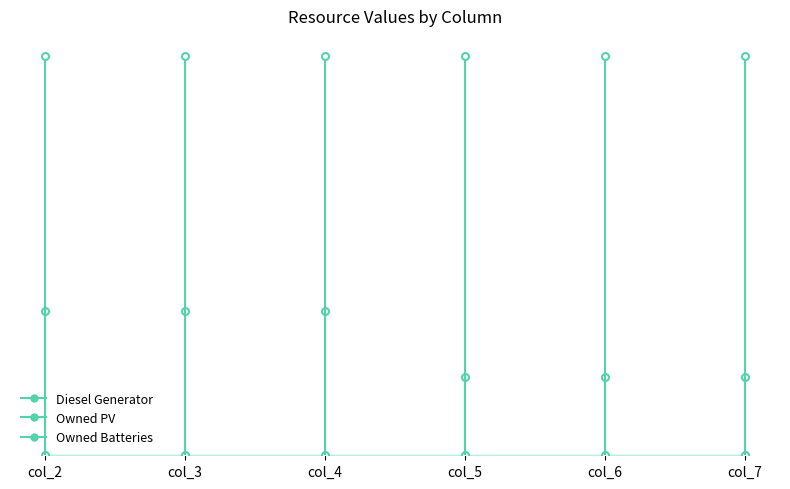

True or false: Diesel Generator and Owned Batteries intersect in this chart.

False